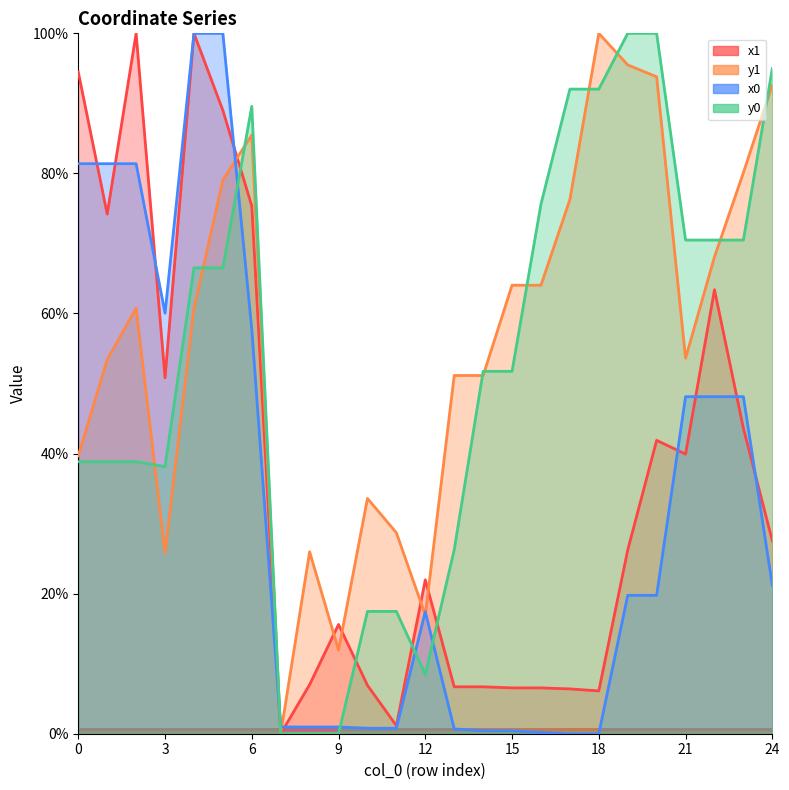

Between 0 and 19, which series saw the biggest shift?

x1